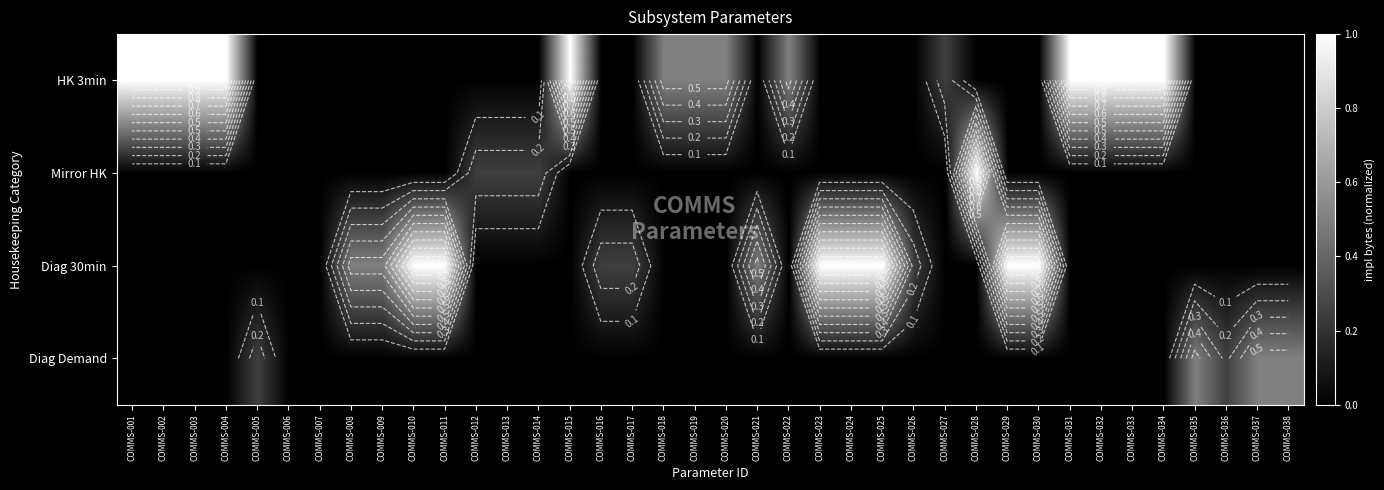

How many series are shown in this chart?

4